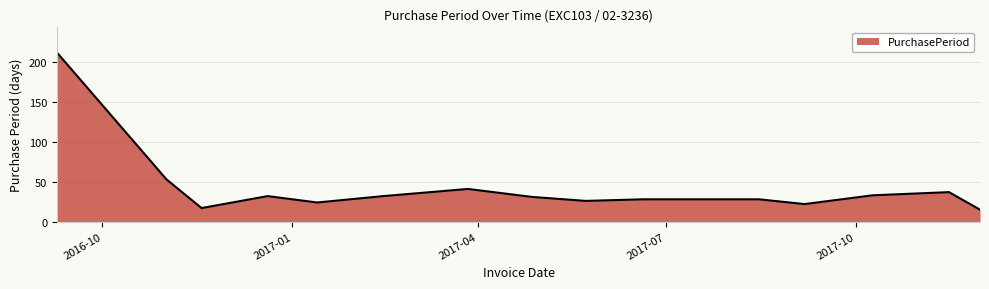

What is the greatest value displayed?

212